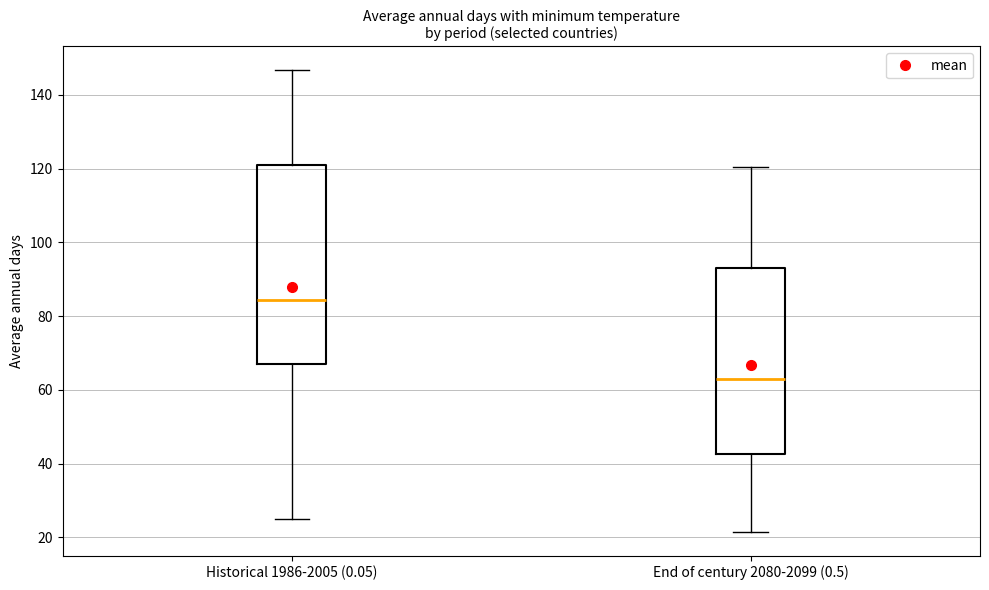

Which box's median line is the highest?

Historical 1986-2005 (0.05)